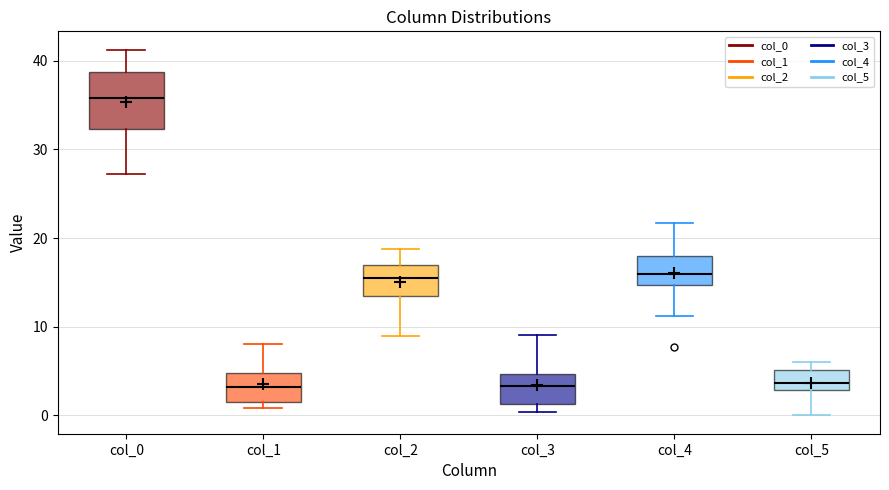

Where is the lower edge of the box for col_5 on the y-axis? The values are not printed on the chart, so give them approximately, as read against the axis.

3